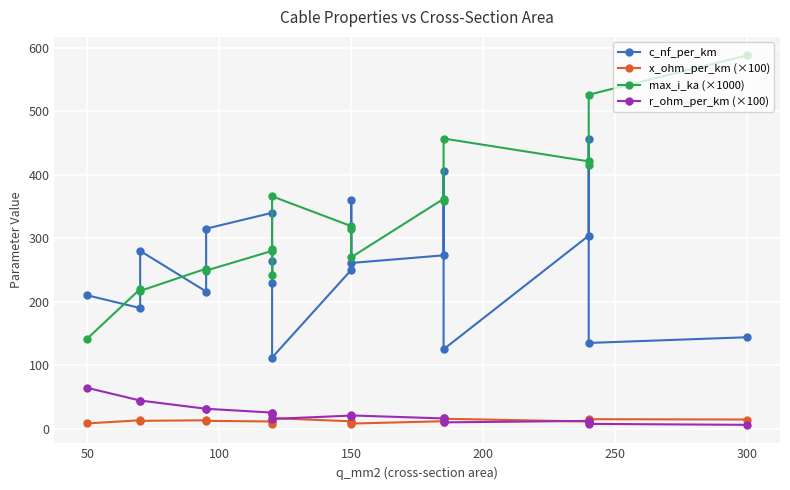

At how many categories does at least one series exceed 508?

2